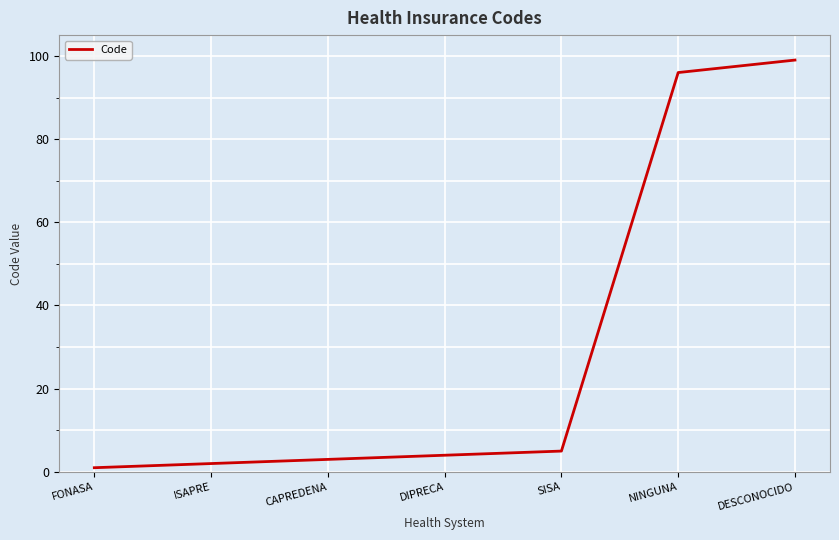

Which category has the highest value across all series?

DESCONOCIDO